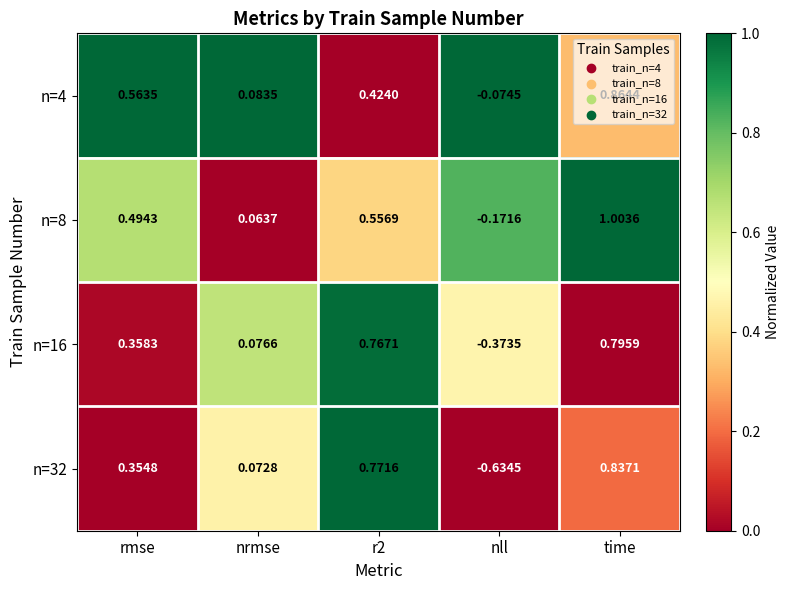

Which category has the lowest value in the n=4 series?

nll